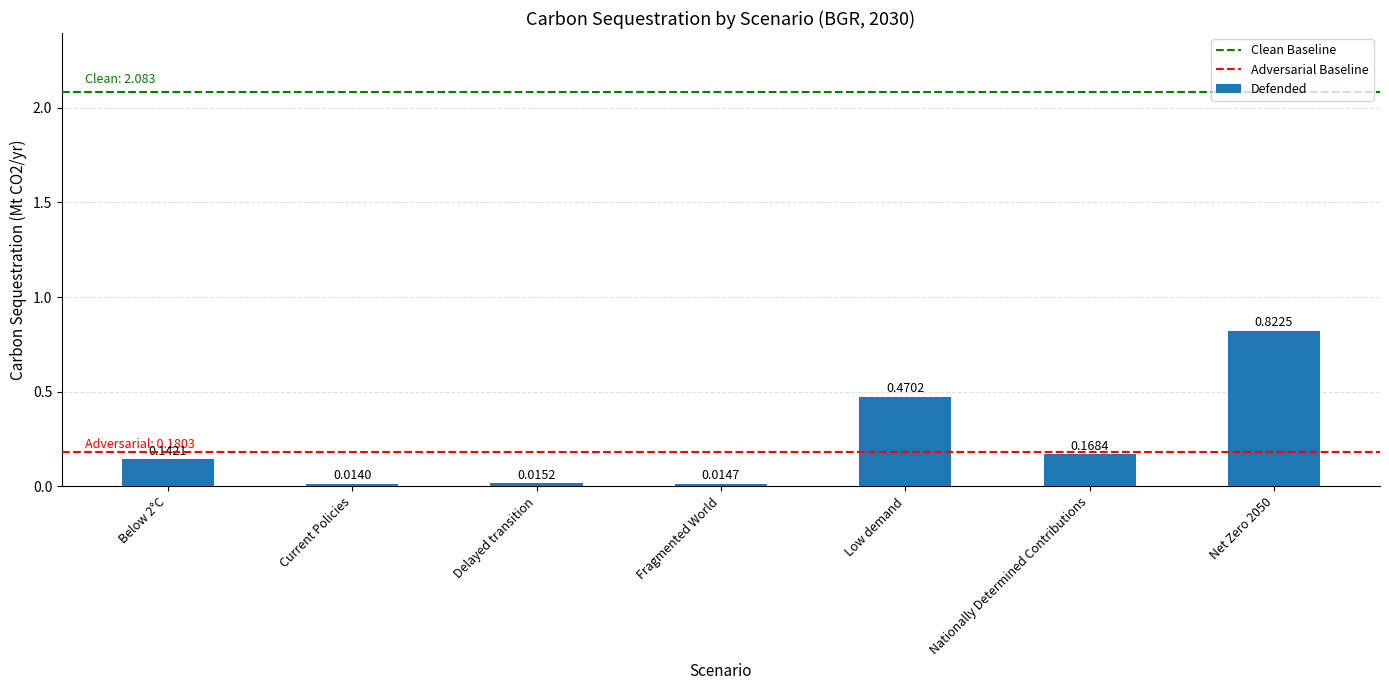

Which category has the lowest value across all series?

Current Policies